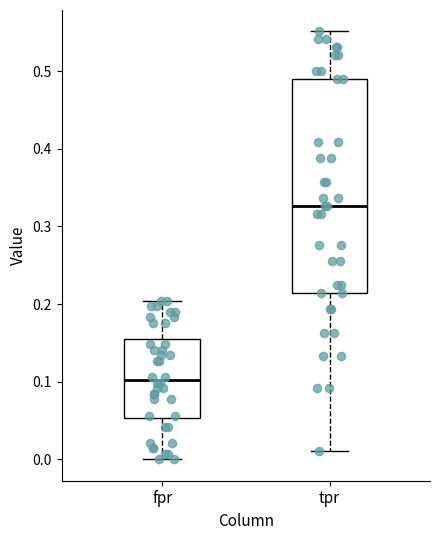

Which box is the tallest, from its lower edge to its upper edge?

tpr